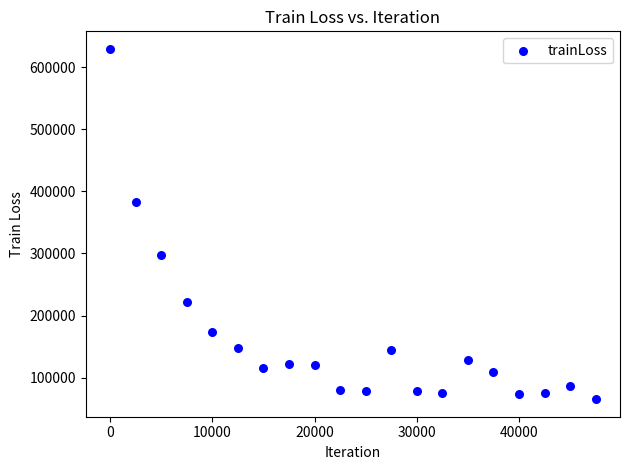

What is the range of Y values (max minus min)?

564317.8